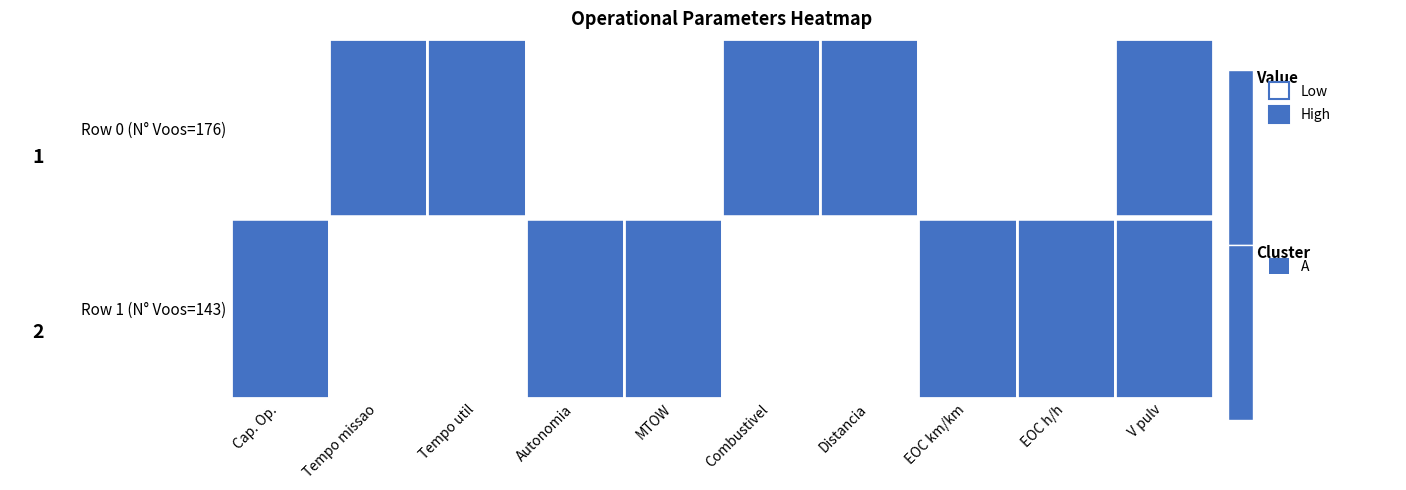

Which series has the widest spread of values?

Row 0